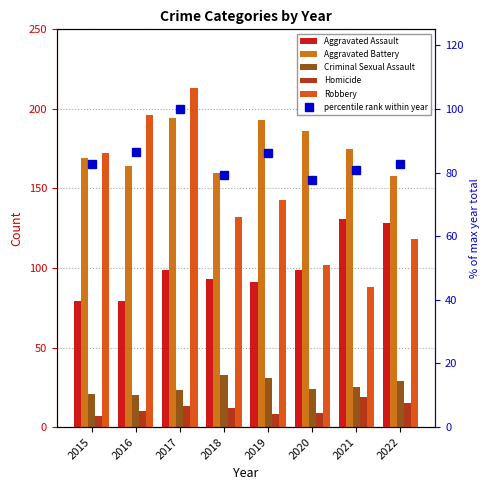

The percentile rank within year series shows 79.3 at 2018. True or false?

True